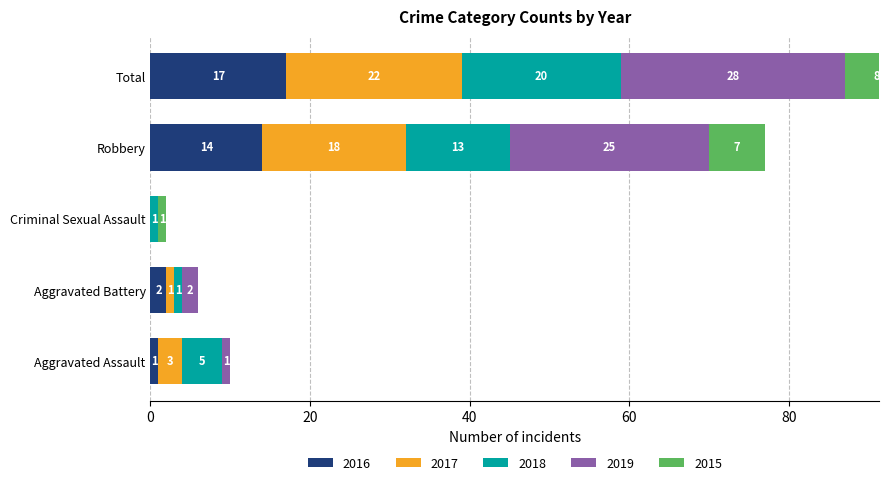

What is the minimum value for 2018?

1